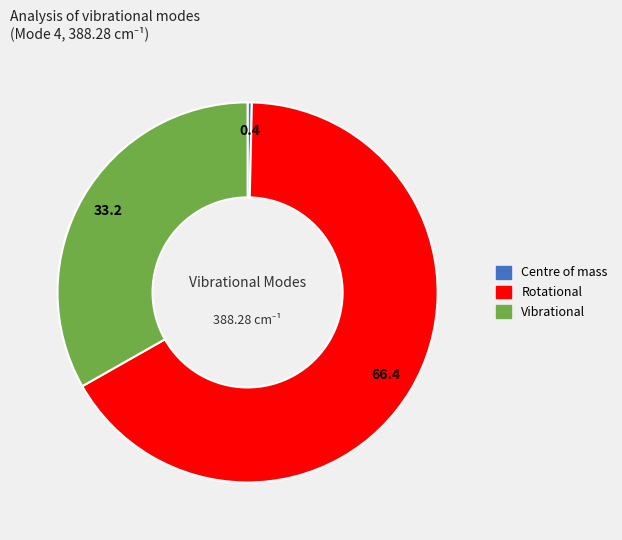

Rank the categories by value from lowest to highest.

Centre of mass, Vibrational, Rotational